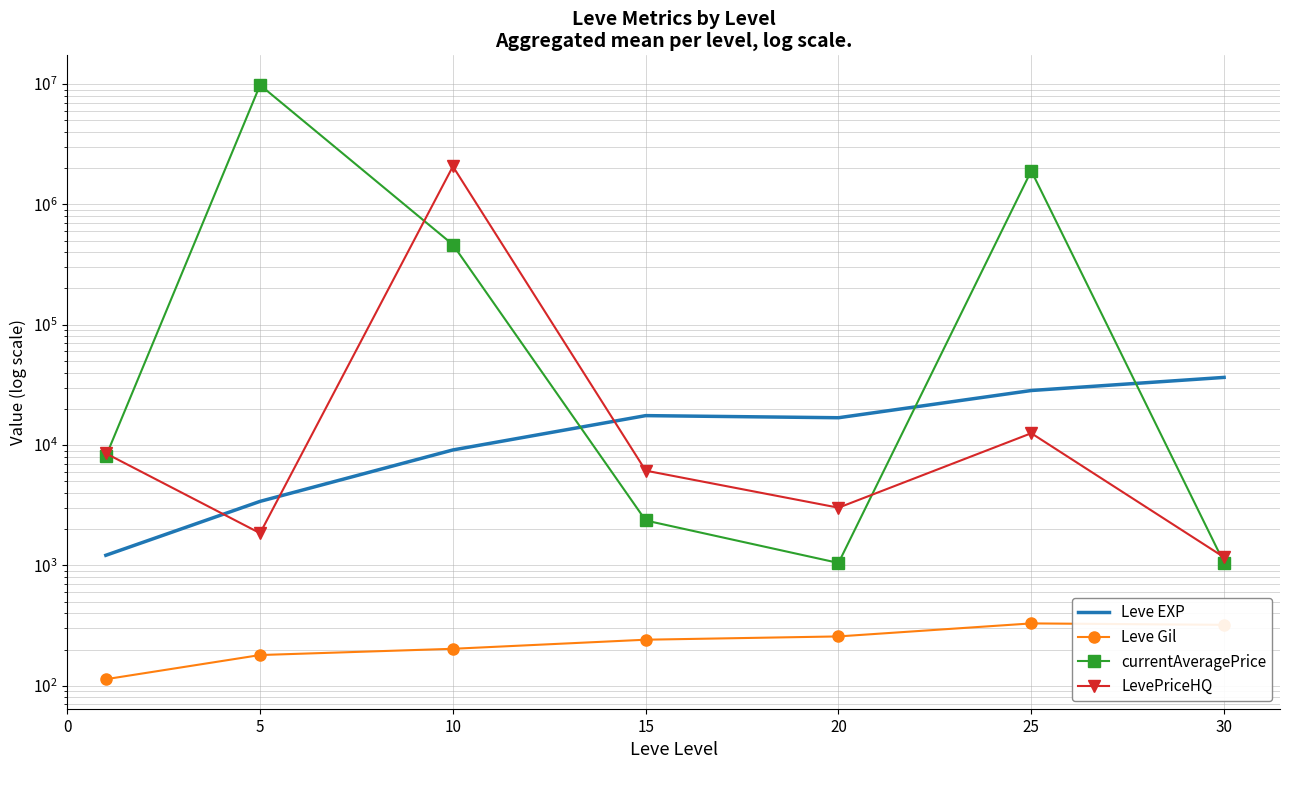

What is the highest value of the currentAveragePrice series?

9804453.2